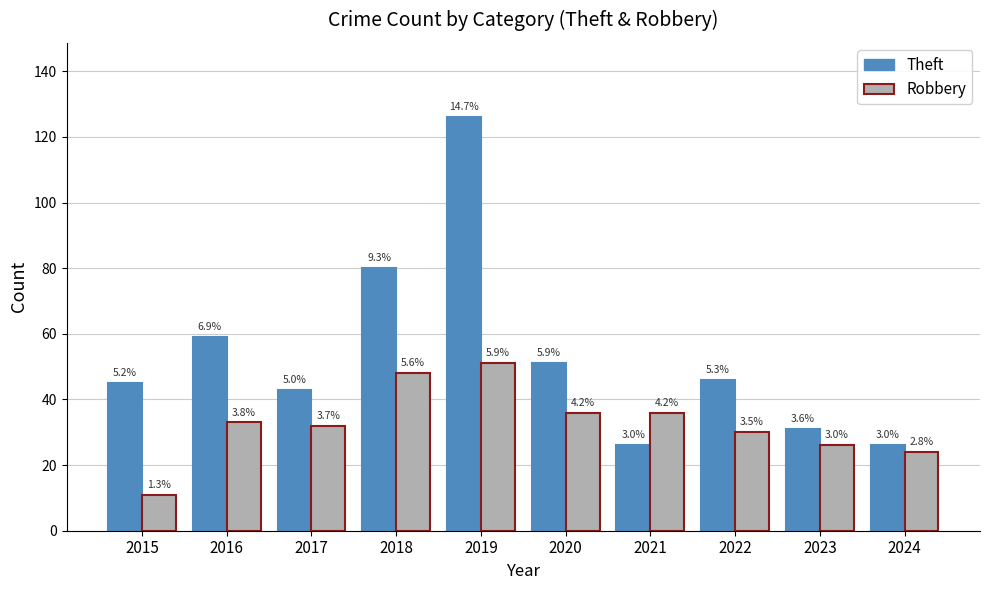

List the series in order of their overall mean, lowest first.

Robbery, Theft